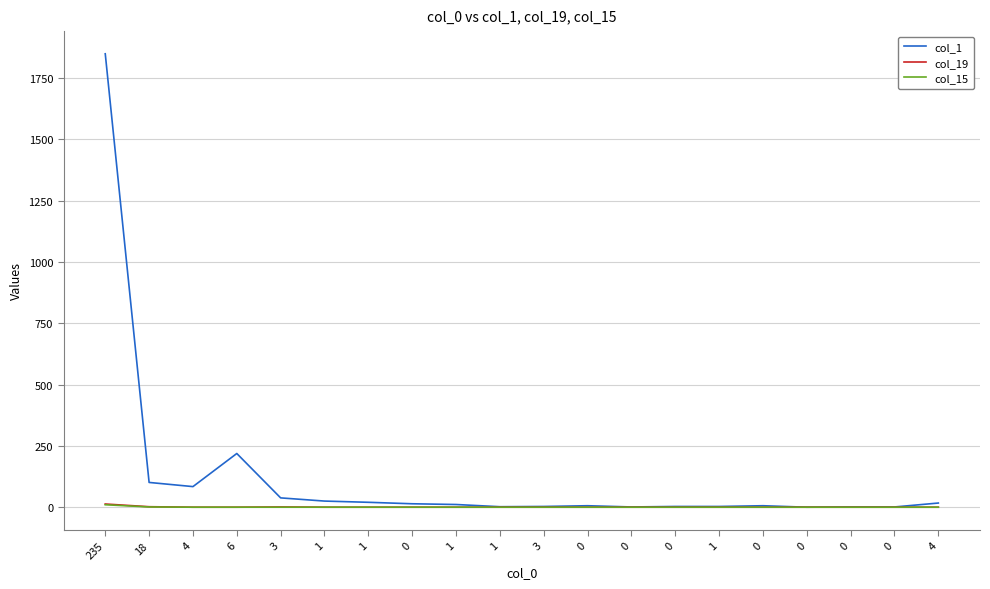

What are all the series names shown in the legend?

col_1, col_19, col_15